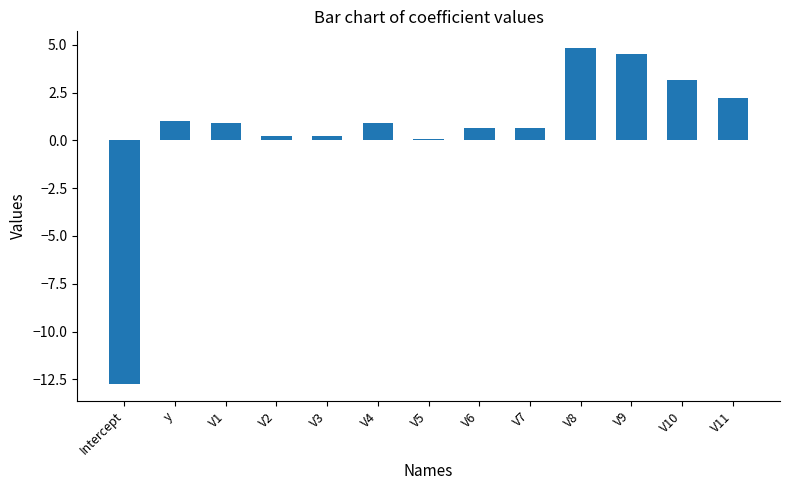

Reading right to left, list all the values displayed in this chart.

V11=2.2	V10=3.1	V9=4.5	V8=4.8	V7=0.6	V6=0.6	V5=0.1	V4=0.9	V3=0.2	V2=0.2	V1=0.9	y=1.0	Intercept=-12.7